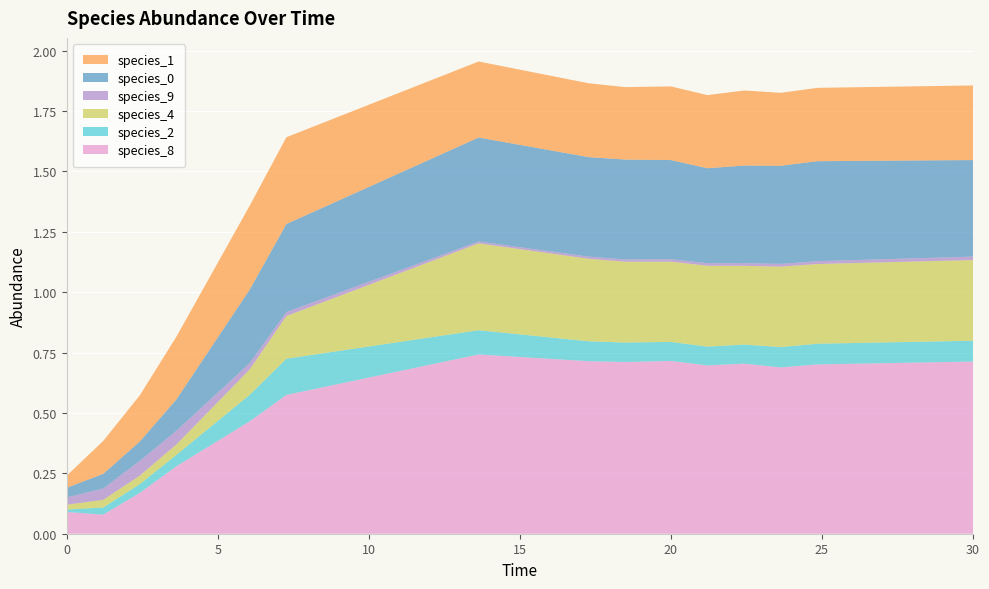

Reading right to left, list all the values displayed in this chart.

species_8: 30.0=0.7	24.848484848484848=0.7	23.63636363636364=0.7	22.424242424242426=0.7	21.21212121212121=0.7	20.0=0.7	18.484848484848484=0.7	17.272727272727273=0.7	13.636363636363637=0.7	7.272727272727273=0.6	6.0606060606060606=0.5	3.6363636363636367=0.3	2.4242424242424243=0.2	1.2121212121212122=0.1	0.0=0.1
species_2: 30.0=0.1	24.848484848484848=0.1	23.63636363636364=0.1	22.424242424242426=0.1	21.21212121212121=0.1	20.0=0.1	18.484848484848484=0.1	17.272727272727273=0.1	13.636363636363637=0.1	7.272727272727273=0.1	6.0606060606060606=0.1	3.6363636363636367=0.0	2.4242424242424243=0.0	1.2121212121212122=0.0	0.0=0.0
species_4: 30.0=0.3	24.848484848484848=0.3	23.63636363636364=0.3	22.424242424242426=0.3	21.21212121212121=0.3	20.0=0.3	18.484848484848484=0.3	17.272727272727273=0.3	13.636363636363637=0.4	7.272727272727273=0.2	6.0606060606060606=0.1	3.6363636363636367=0.0	2.4242424242424243=0.0	1.2121212121212122=0.0	0.0=0.0
species_9: 30.0=0.0	24.848484848484848=0.0	23.63636363636364=0.0	22.424242424242426=0.0	21.21212121212121=0.0	20.0=0.0	18.484848484848484=0.0	17.272727272727273=0.0	13.636363636363637=0.0	7.272727272727273=0.0	6.0606060606060606=0.0	3.6363636363636367=0.1	2.4242424242424243=0.1	1.2121212121212122=0.0	0.0=0.0
species_0: 30.0=0.4	24.848484848484848=0.4	23.63636363636364=0.4	22.424242424242426=0.4	21.21212121212121=0.4	20.0=0.4	18.484848484848484=0.4	17.272727272727273=0.4	13.636363636363637=0.4	7.272727272727273=0.4	6.0606060606060606=0.3	3.6363636363636367=0.1	2.4242424242424243=0.1	1.2121212121212122=0.1	0.0=0.0
species_1: 30.0=0.3	24.848484848484848=0.3	23.63636363636364=0.3	22.424242424242426=0.3	21.21212121212121=0.3	20.0=0.3	18.484848484848484=0.3	17.272727272727273=0.3	13.636363636363637=0.3	7.272727272727273=0.4	6.0606060606060606=0.3	3.6363636363636367=0.3	2.4242424242424243=0.2	1.2121212121212122=0.1	0.0=0.1